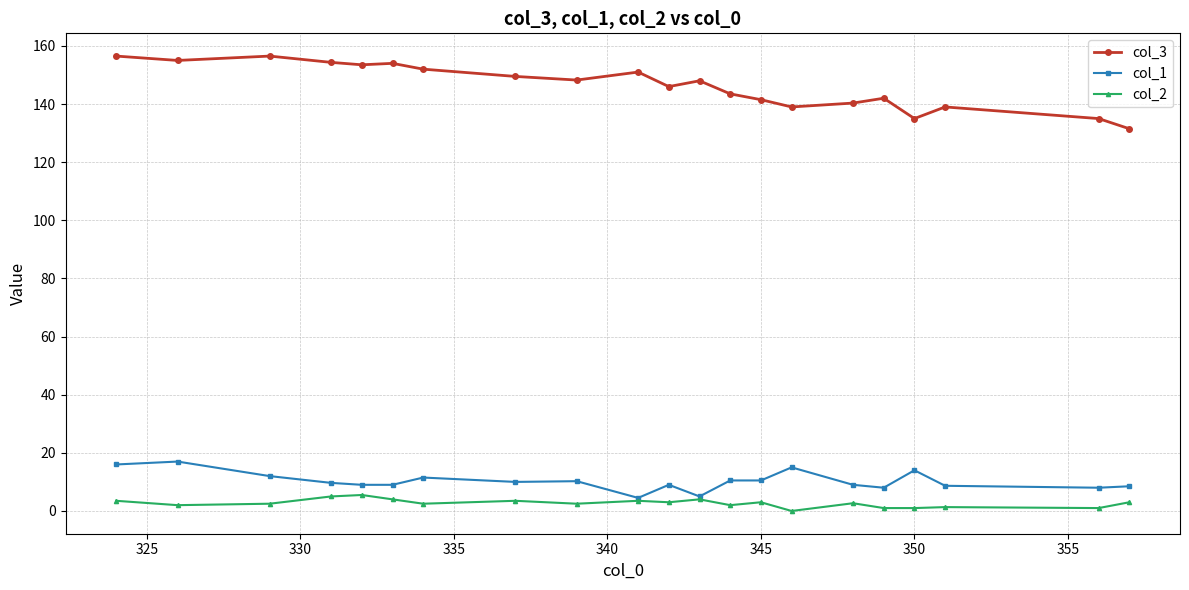

What is the highest value of the col_2 series?

5.5